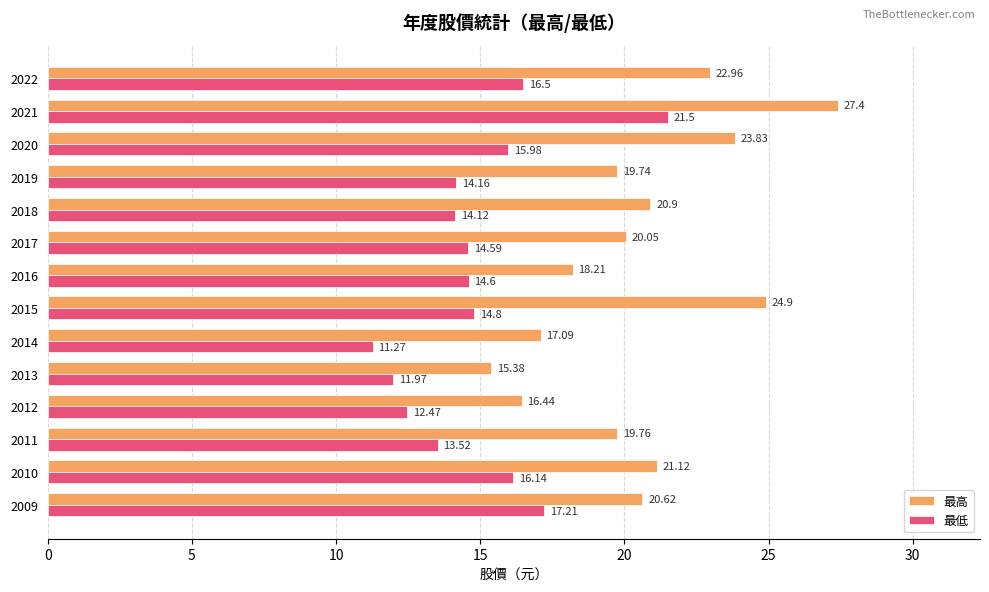

Which series changed the most between 2021 and 2016?

最高